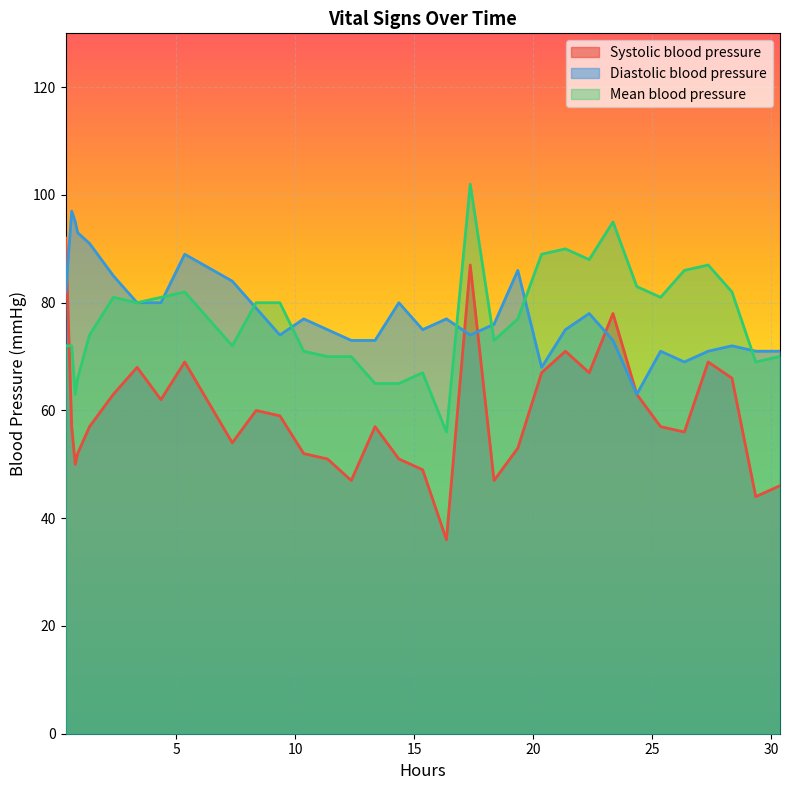

What is the maximum value for Diastolic blood pressure?

97